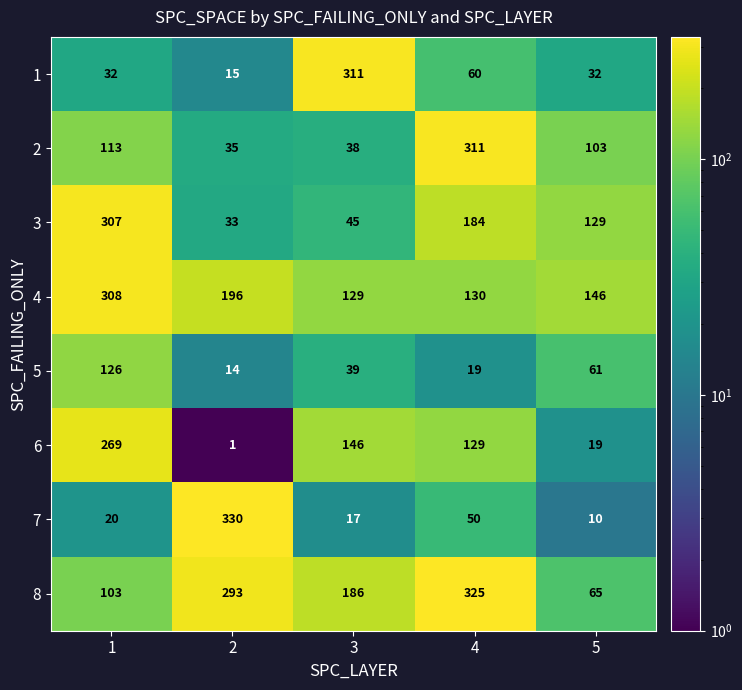

Rank the categories by 8 value from highest to lowest.

4, 2, 3, 1, 5